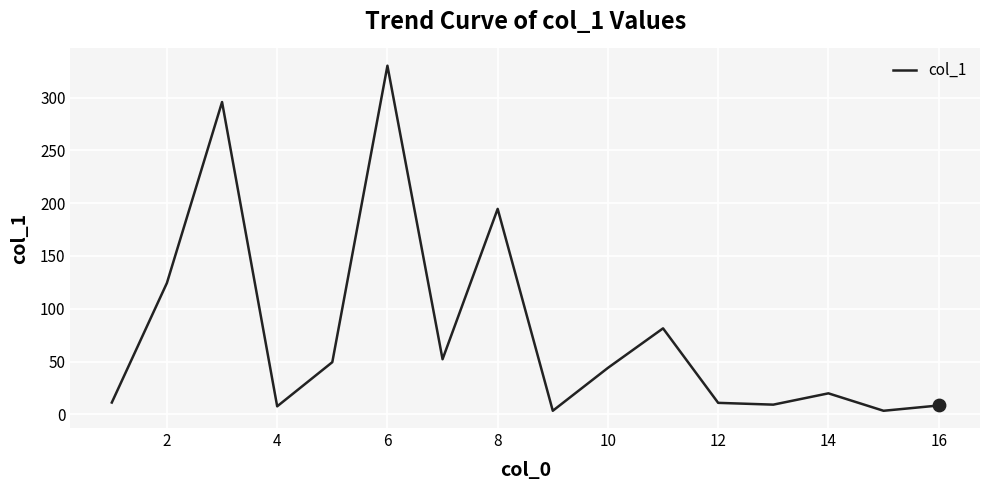

What is the maximum value shown in the chart?

330.1